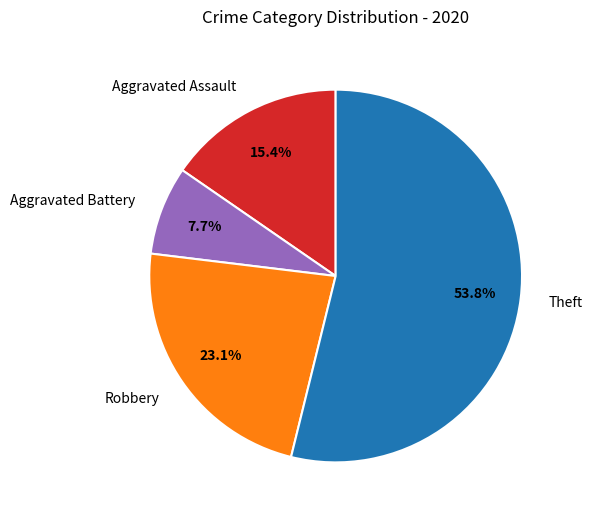

To the nearest percent, what is the combined percentage of Aggravated Assault and Theft?

69%